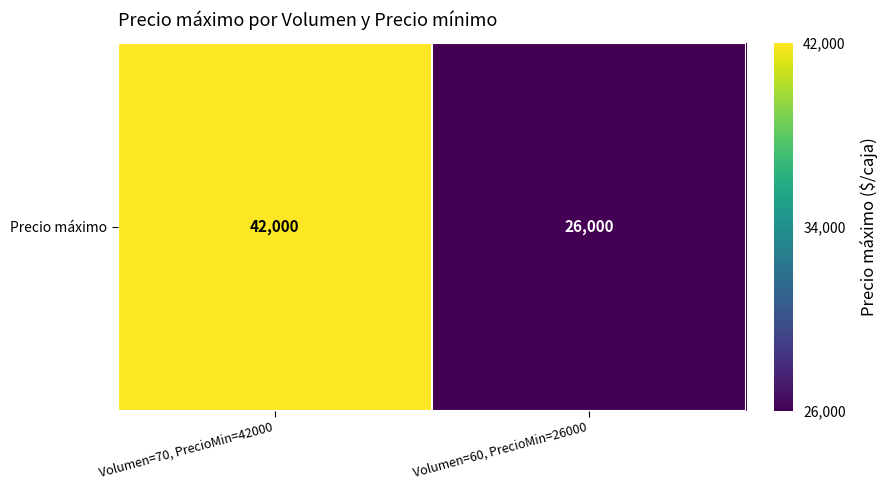

Reading left to right, extract all data points from this chart.

42000	26000